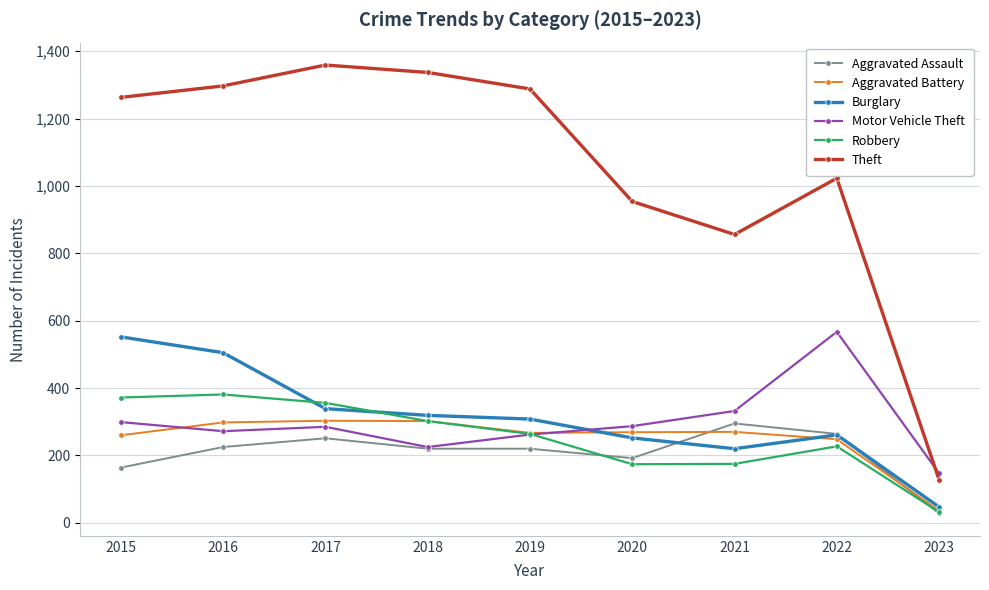

Is this an area chart (filled region under the line)?

No